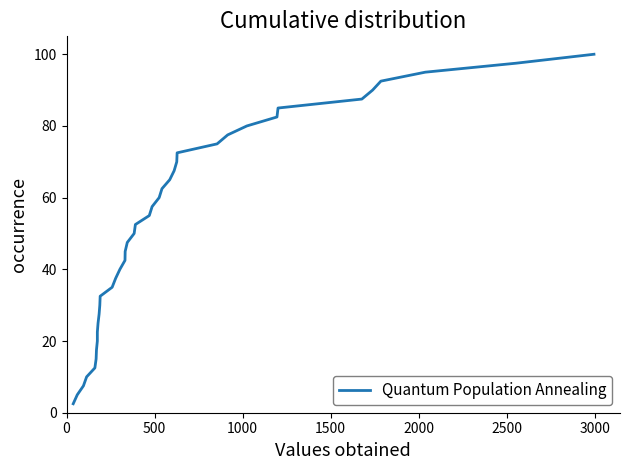

The value at 23 is 97.7. True or false?

False